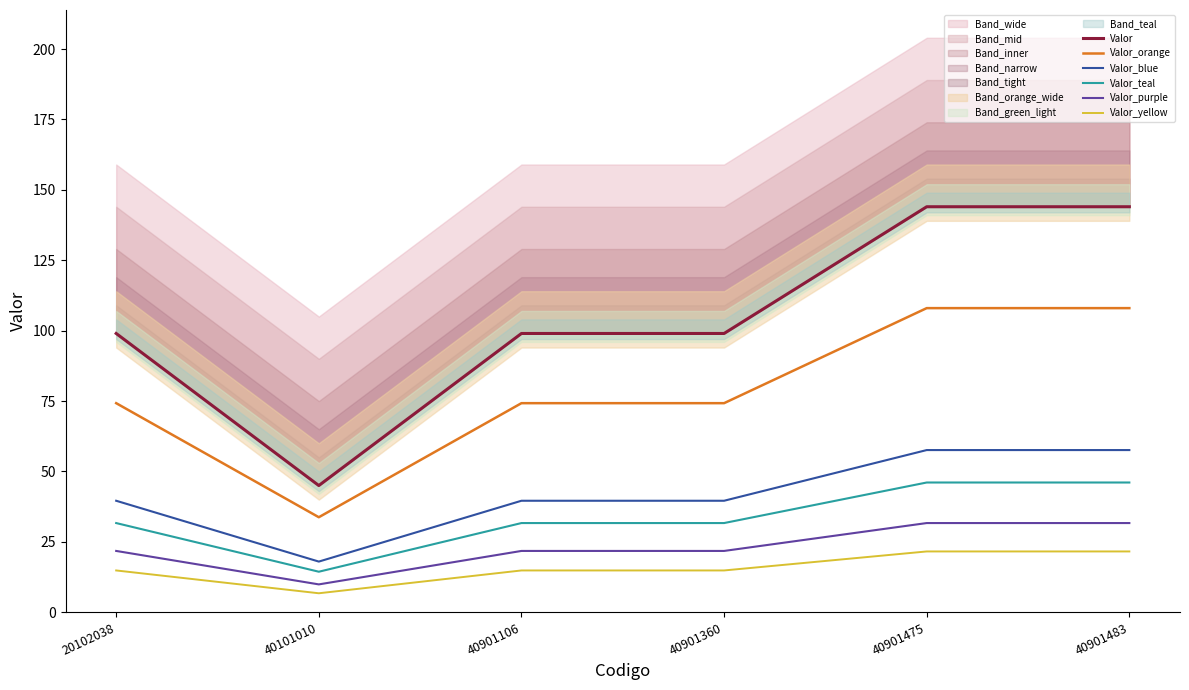

At 40101010, list the series in order from smallest to largest.

Valor_yellow, Valor_purple, Valor_teal, Valor_blue, Valor_orange, Valor